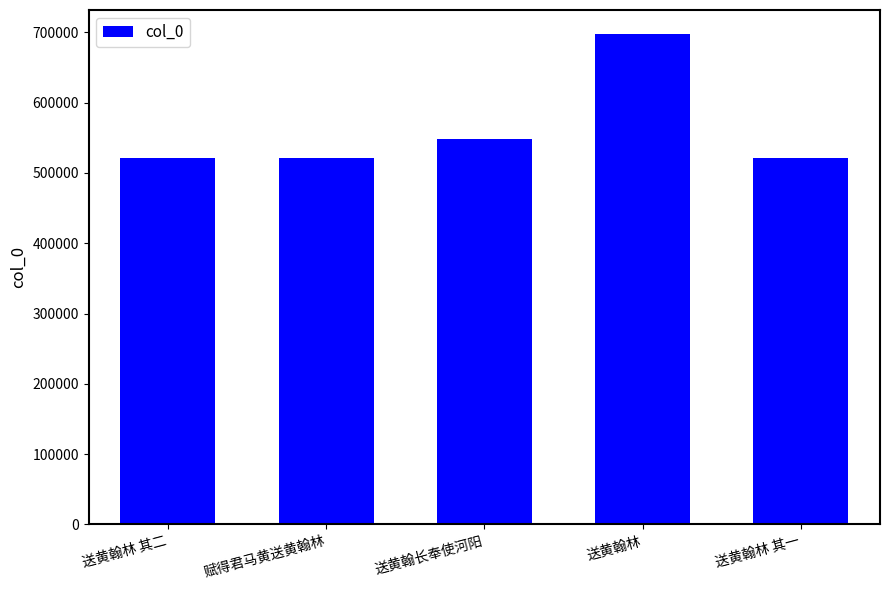

Between 赋得君马黄送黄翰林 and 送黄翰长奉使河阳, which is larger?

送黄翰长奉使河阳